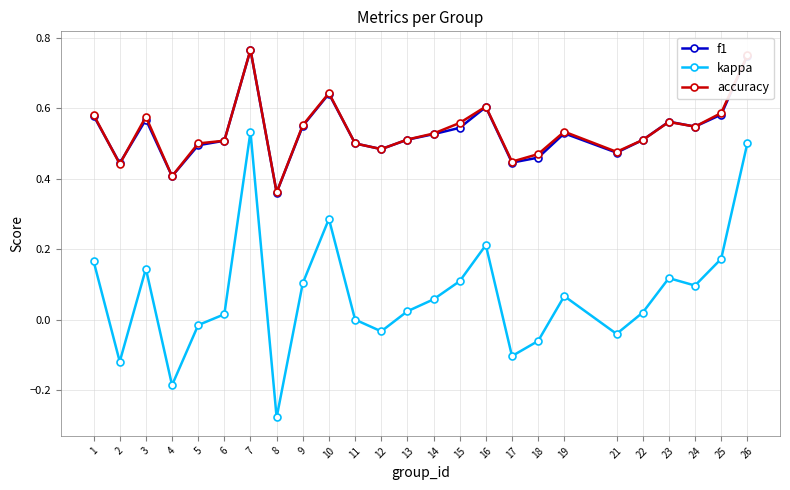

Which category has the lowest value in the kappa series?

8